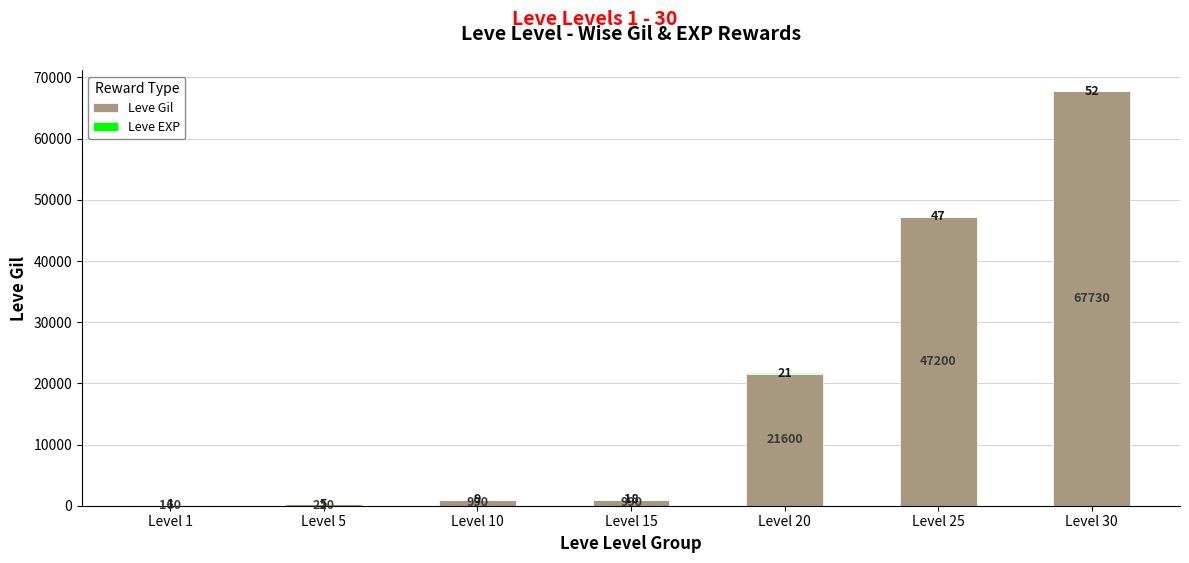

At which label is Leve Gil closest to 33945?

Level 20